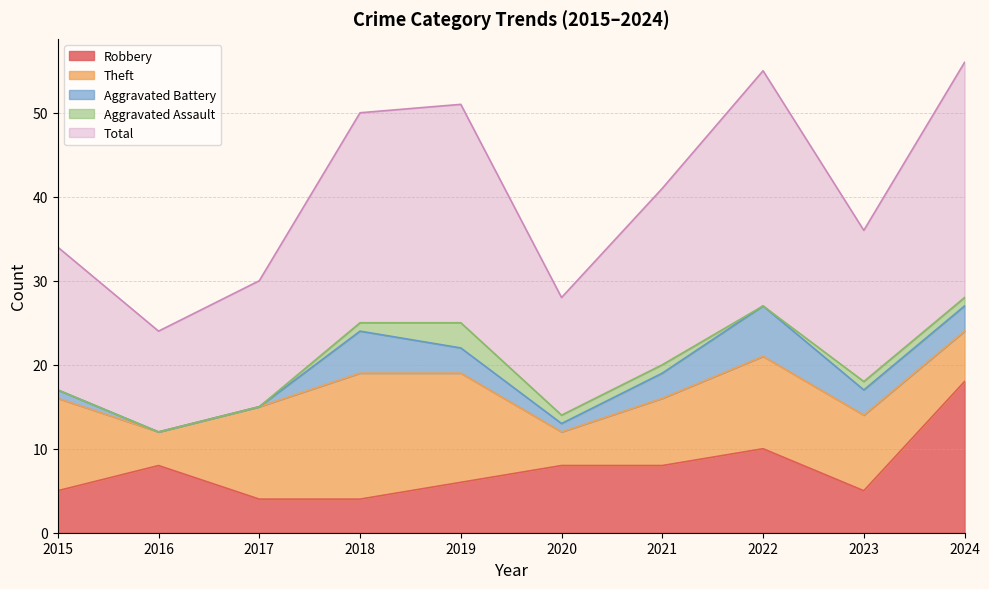

Between 2016 and 2024, which is larger?

2024